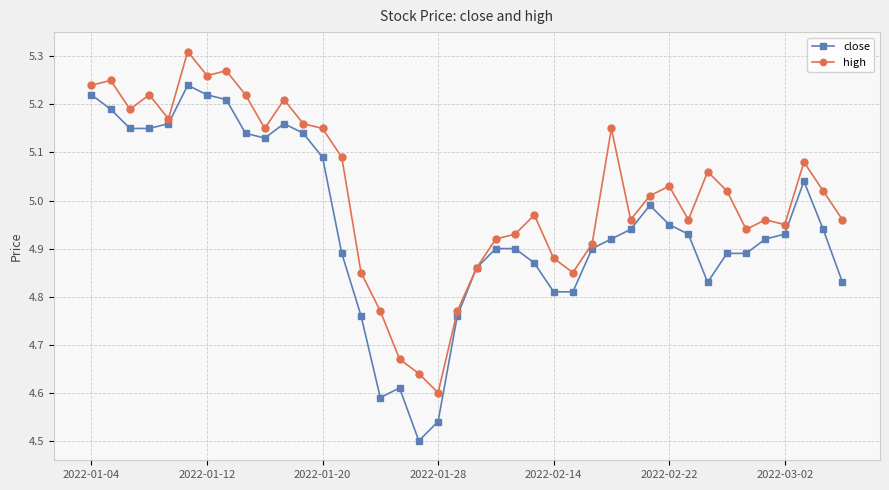

How many data points does each series have?

40